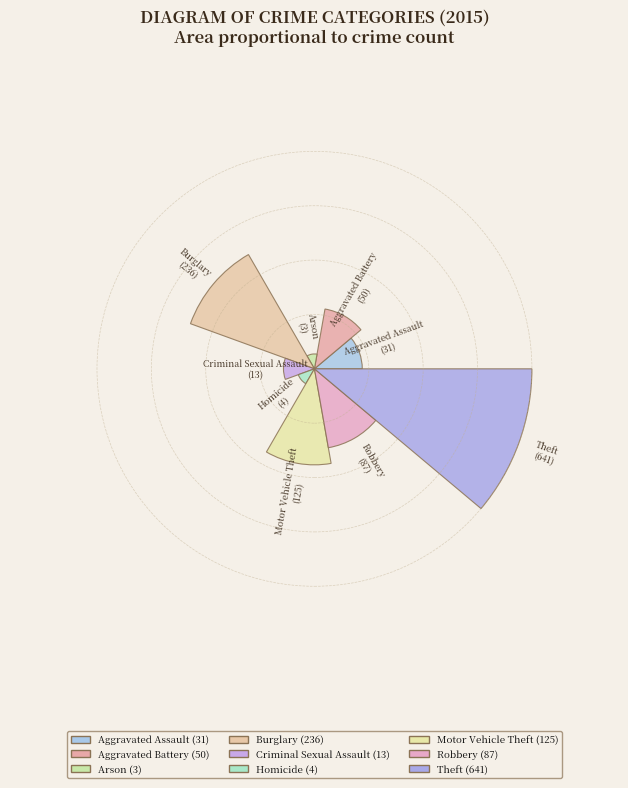

Count the number of slices in the pie.

9